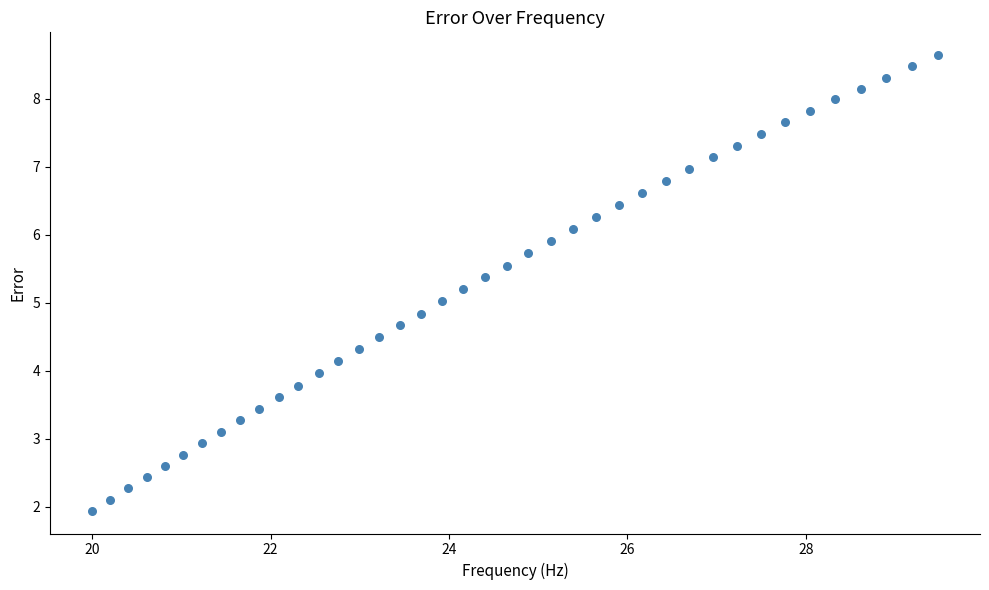

What is the range of X values (max minus min)?

9.5